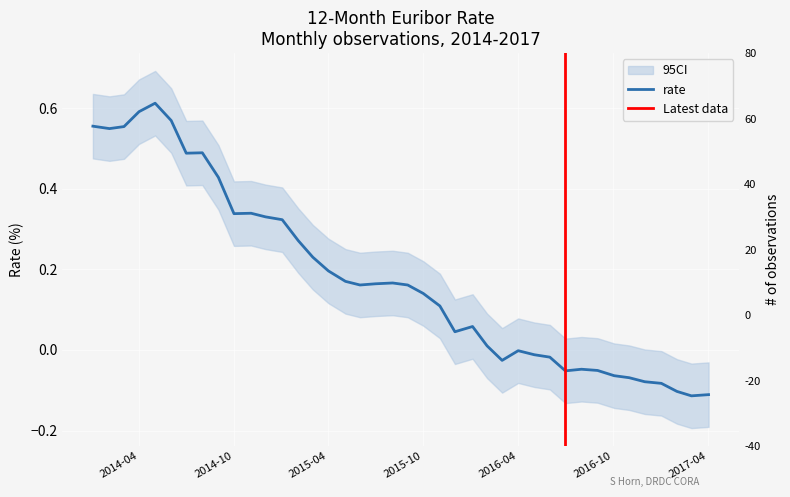

What is the average value?

0.2